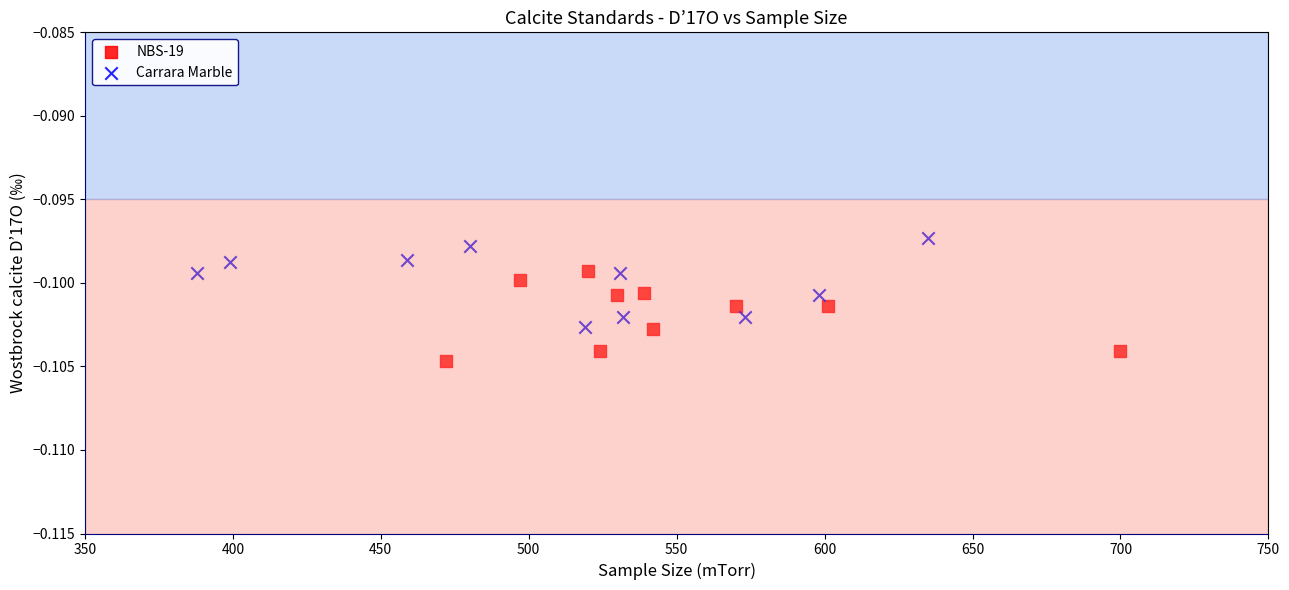

Which series reaches the maximum Y coordinate?

Carrara Marble